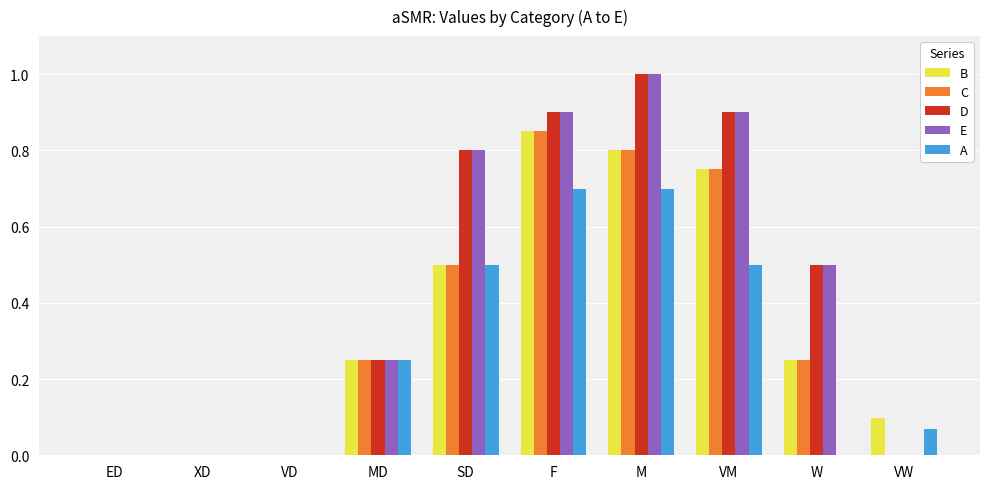

Is it true that B equals 0.0 at XD?

True